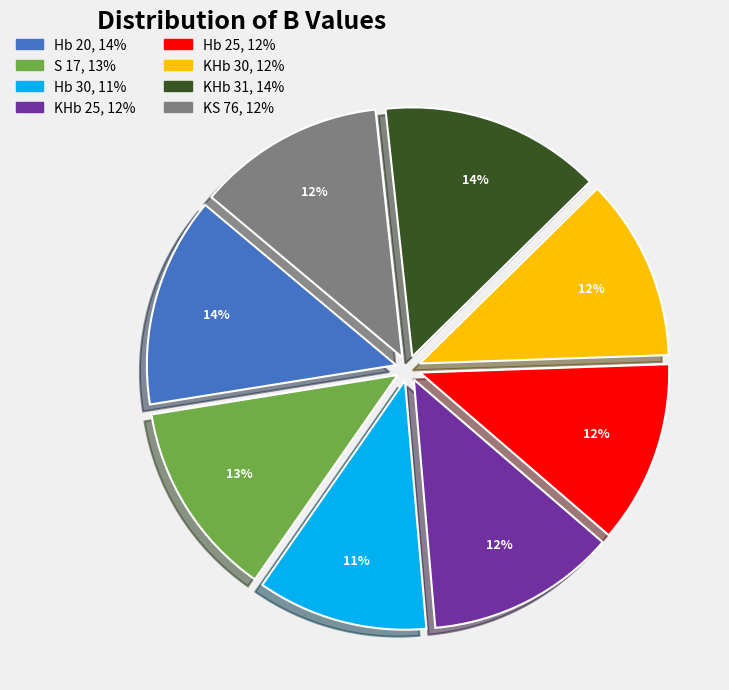

What is the smallest slice in the pie chart?

Hb 30